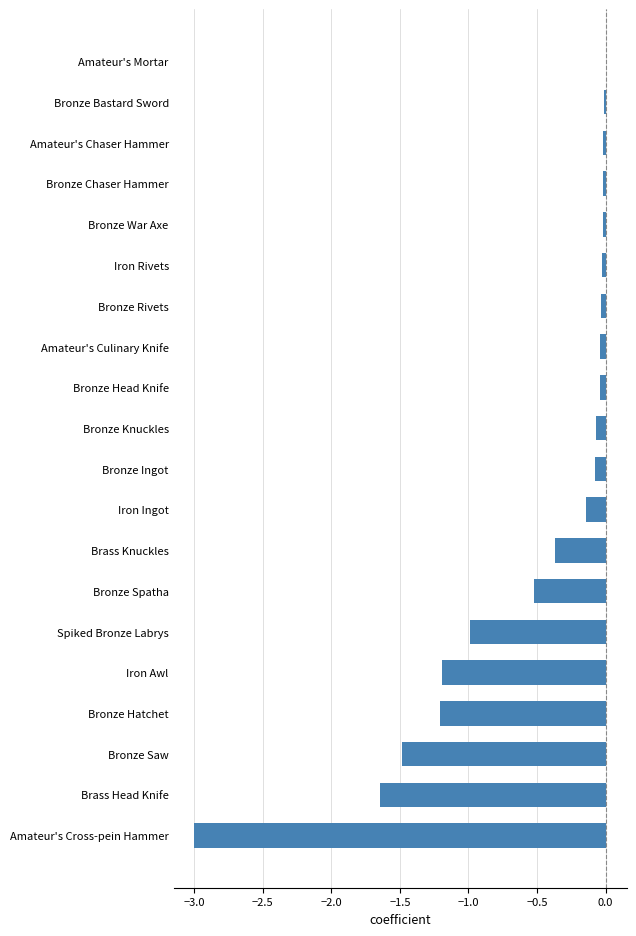

Between Iron Rivets and Bronze Saw, which is larger?

Iron Rivets